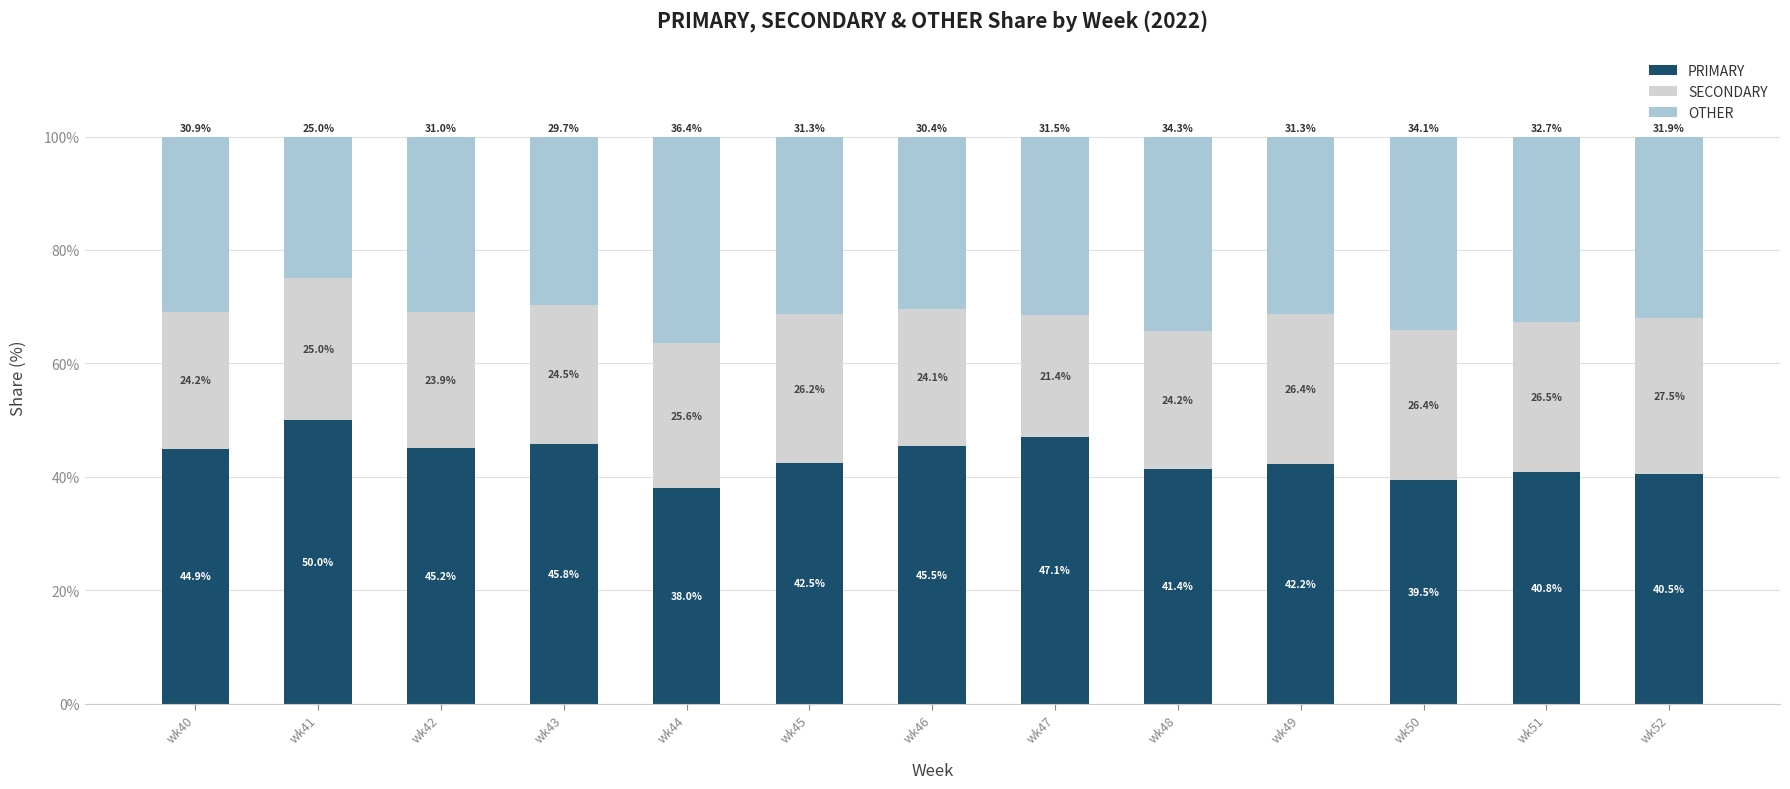

What is the value of the PRIMARY bar at the 12th from the left?

40.8